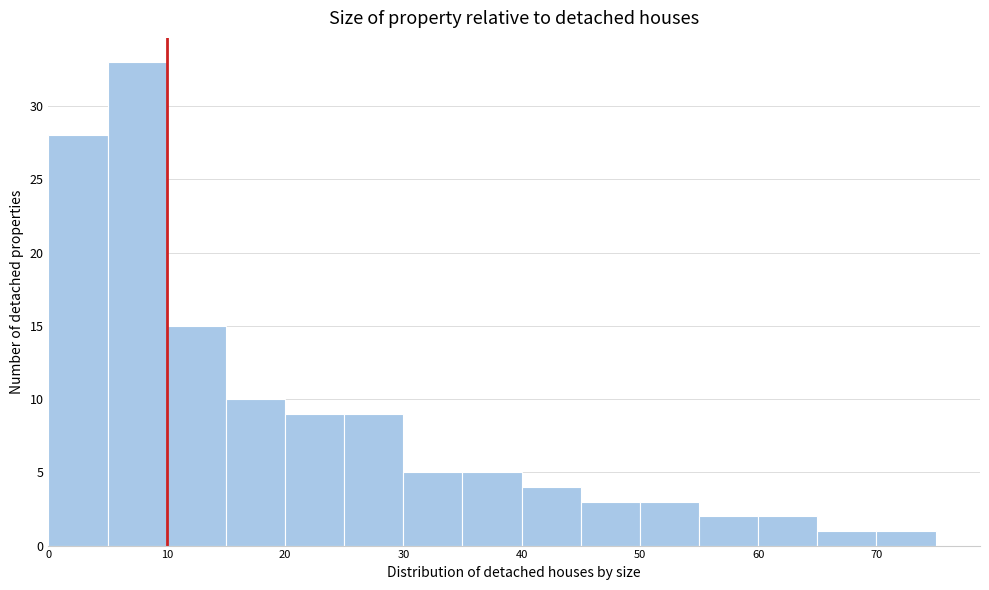

Reading left to right, list every bar in this chart as the range it spans on the x-axis followed by its height. The values are not printed on the chart, so give them approximately, as read against the axis.

0 to 5: 28
5 to 10: 33
10 to 15: 15
15 to 20: 10
20 to 25: 9
25 to 30: 9
30 to 35: 5
35 to 40: 5
40 to 45: 4
45 to 50: 3
50 to 55: 3
55 to 60: 2
60 to 65: 2
65 to 70: 1
70 to 75: 1